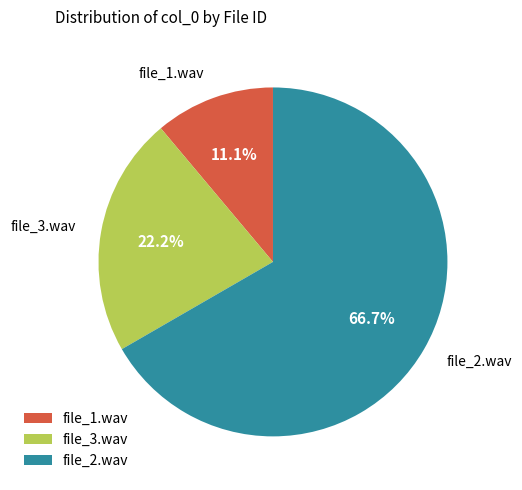

Approximately how many times larger is the value at file_3.wav compared to file_1.wav?

2.0